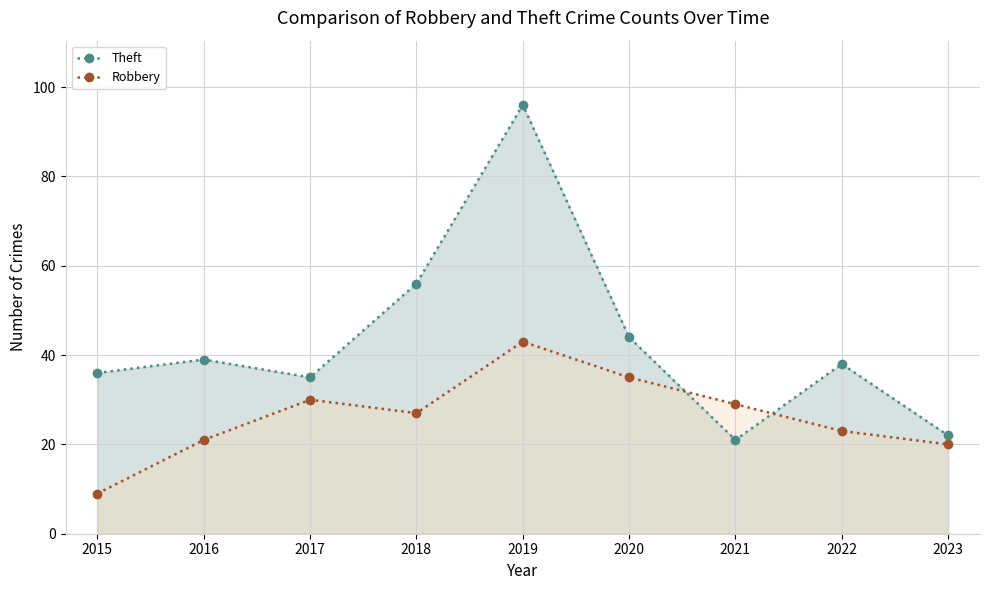

What is the difference between the second highest and second lowest values in the Robbery series?

15